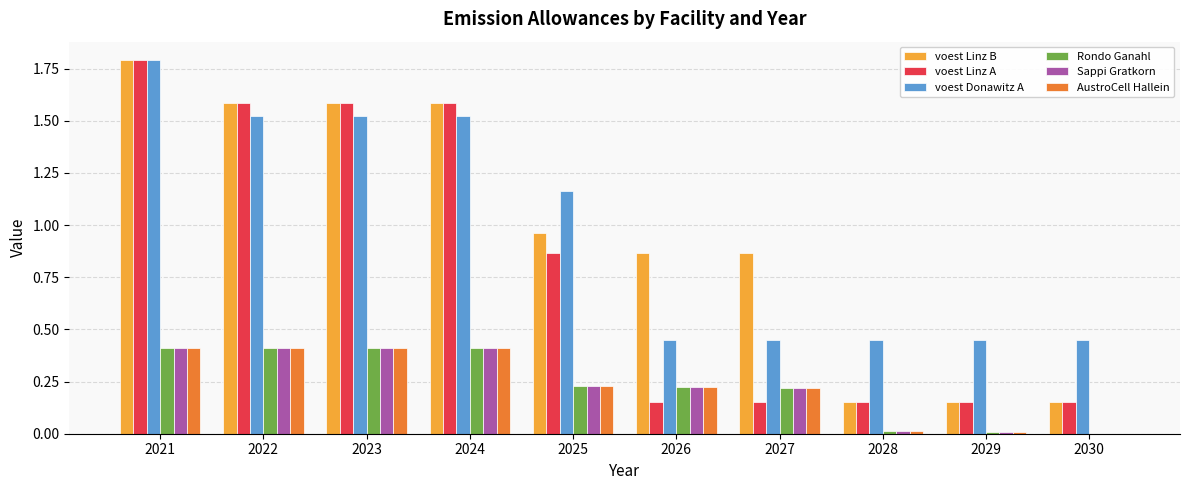

How many data points in AustroCell Hallein are above 0?

9